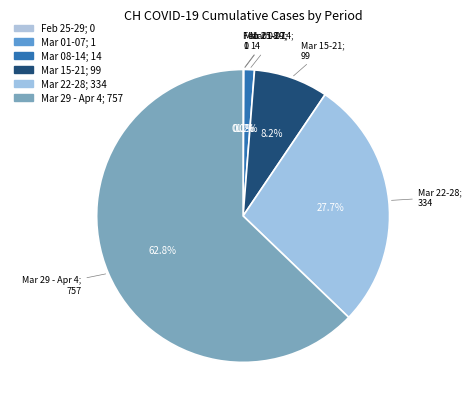

Combined, do 2020-03-25 and 2020-03-11 account for over 50%?

No